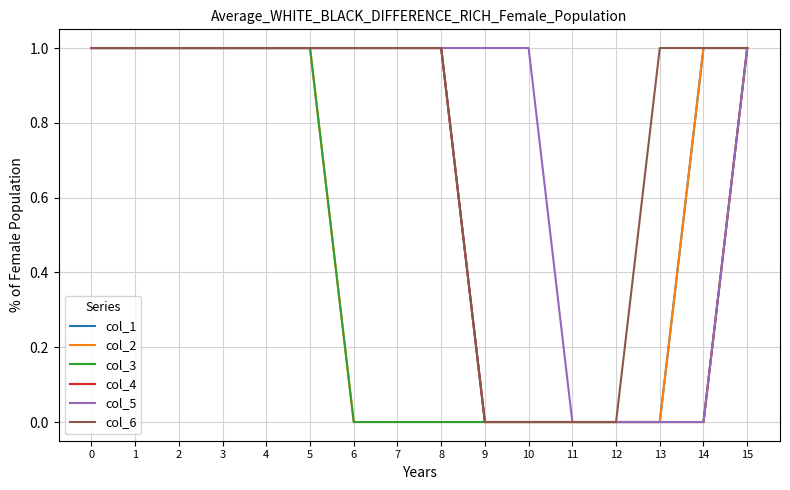

Is it true that col_3 equals 0 at 7?

True